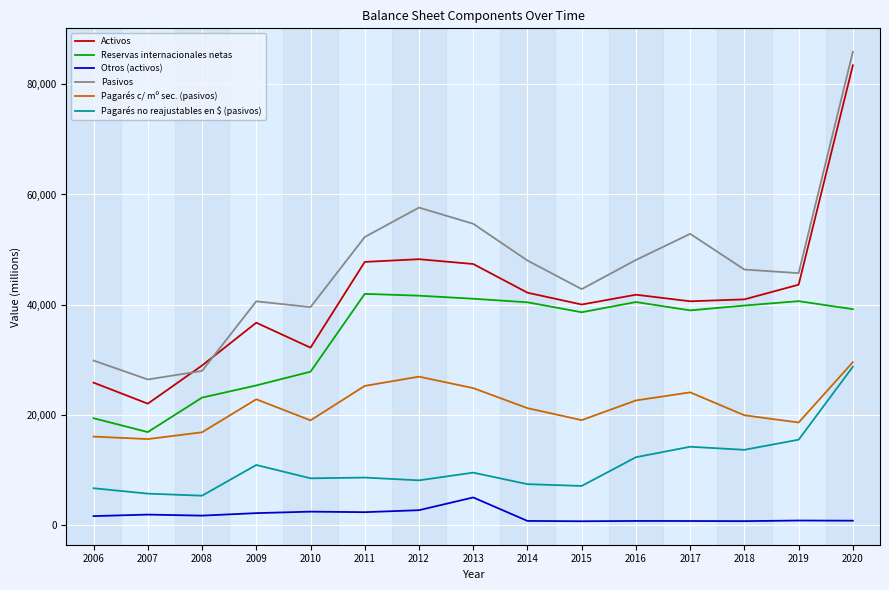

The value of Activos at 2013 is 21271. True or false?

False